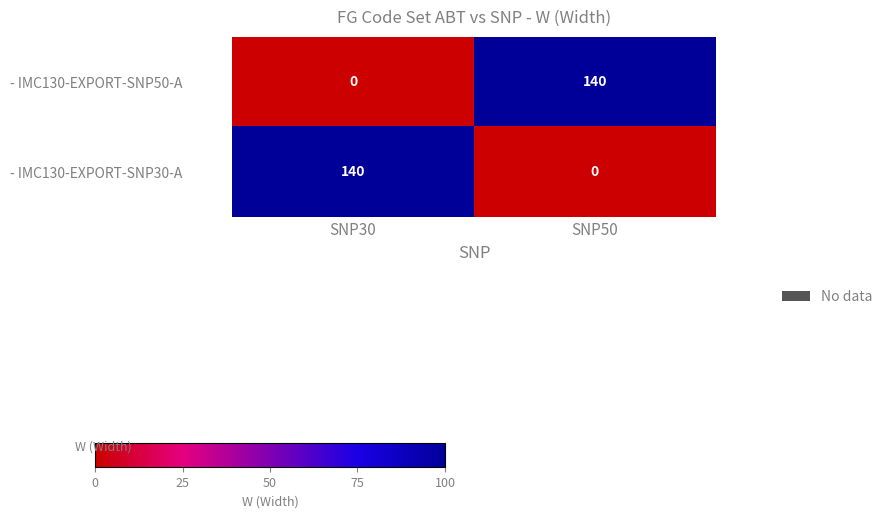

What is the difference between the - IMC130-EXPORT-SNP30-A values at SNP30 and SNP50?

140